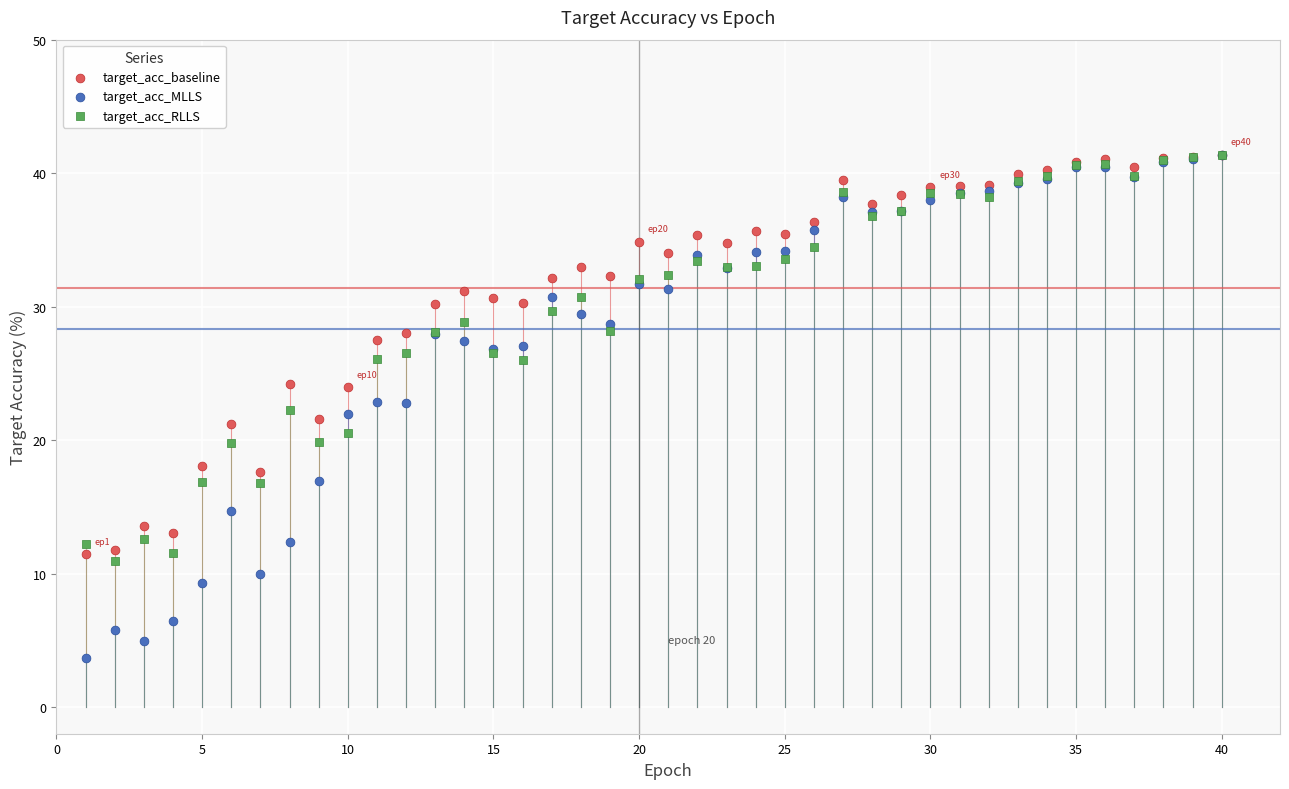

What are all the series names shown in the legend?

target_acc_baseline, target_acc_MLLS, target_acc_RLLS